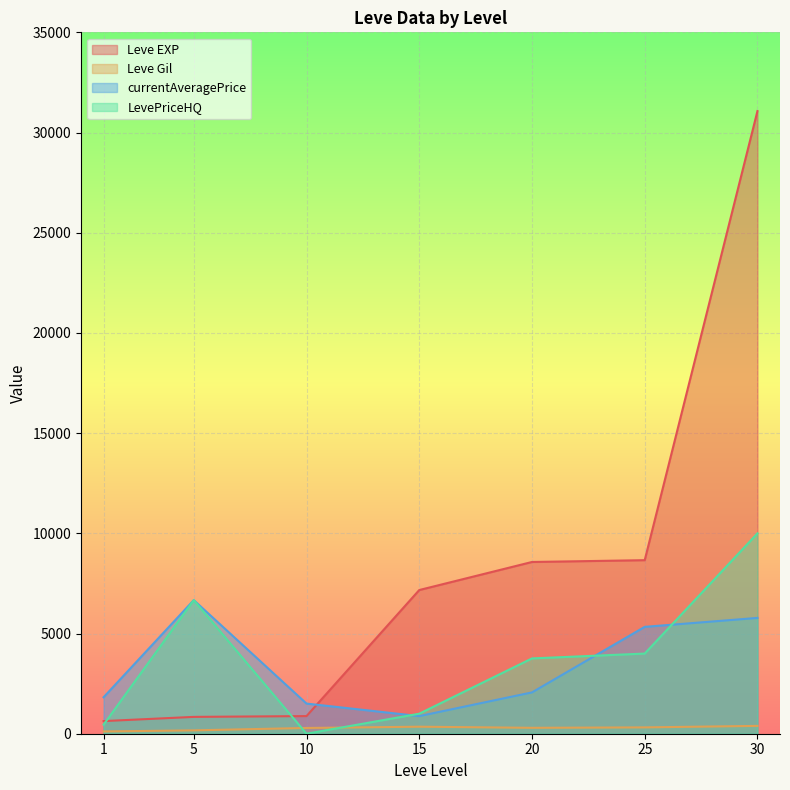

Reading left to right, what are all the values shown in this chart?

Leve EXP: 630	840	880	7170	8570	8660	31070
Leve Gil: 113	168	287	350	295	316	391
currentAveragePrice: 1820	6666	1504	879	2062	5333	5779
LevePriceHQ: 452	6666	0	999	3758	4000	9998